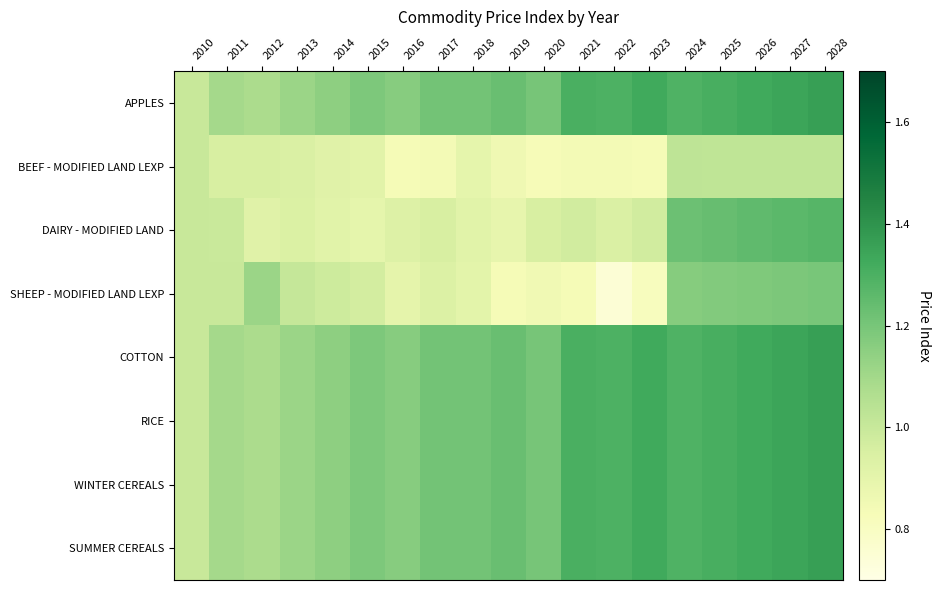

What is the difference between the highest and lowest values at 2011?

0.1